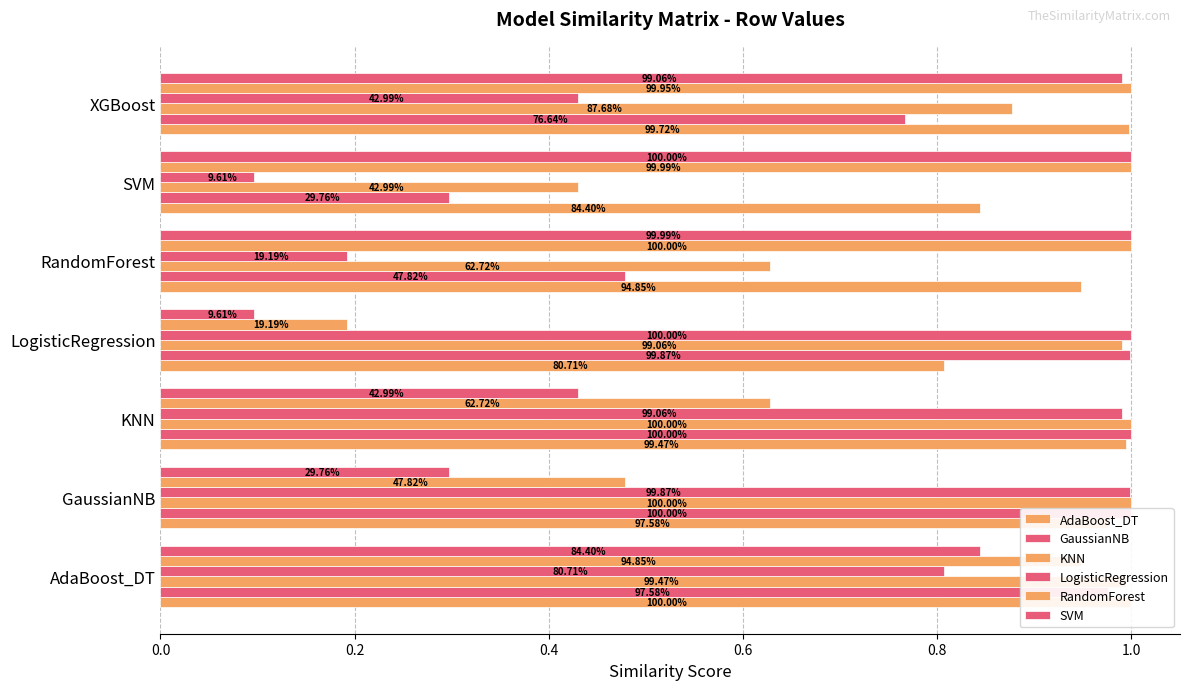

Reading left to right, list all the values displayed in this chart.

AdaBoost_DT: 1.0	1.0	1.0	0.8	0.9	0.8	1.0
GaussianNB: 1.0	1.0	1.0	1.0	0.5	0.3	0.8
KNN: 1.0	1.0	1.0	1.0	0.6	0.4	0.9
LogisticRegression: 0.8	1.0	1.0	1.0	0.2	0.1	0.4
RandomForest: 0.9	0.5	0.6	0.2	1.0	1.0	1.0
SVM: 0.8	0.3	0.4	0.1	1.0	1.0	1.0